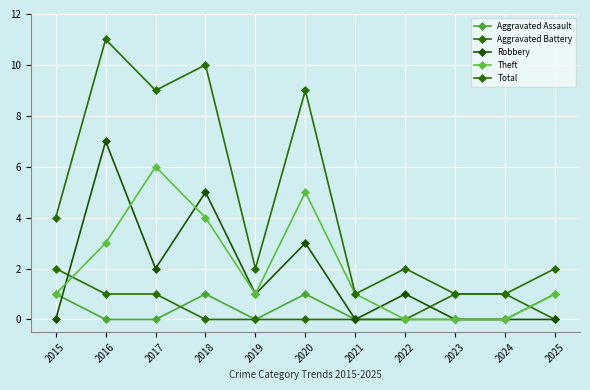

True or false: Total has more than 0 points higher than both neighbors.

True